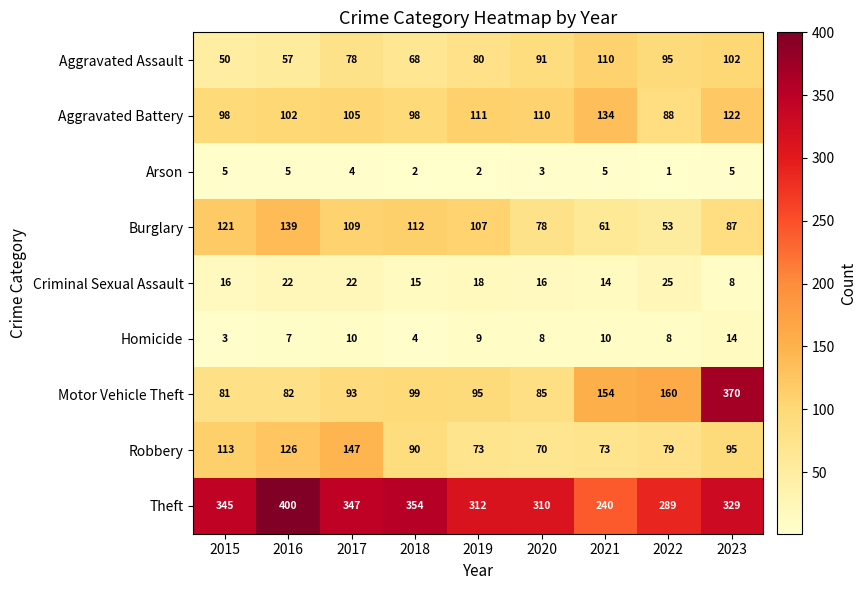

Which label corresponds to the largest value in the chart?

2016